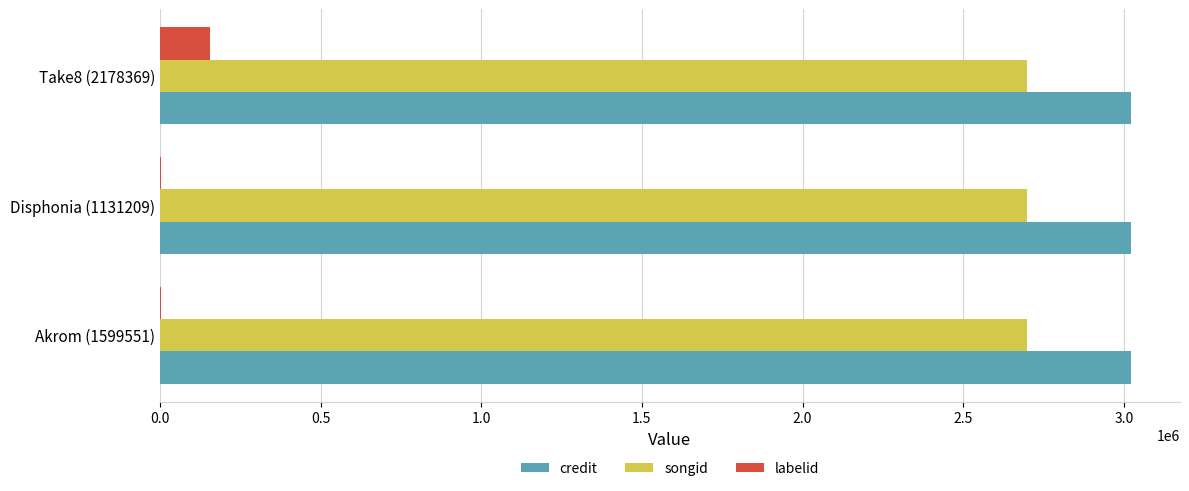

Which series has the largest total across all categories?

credit